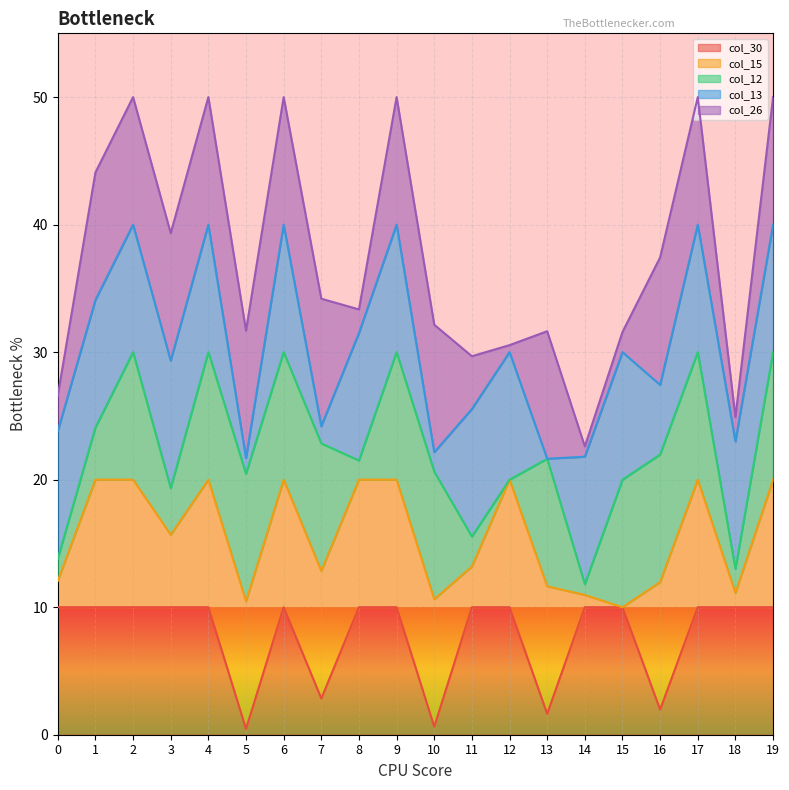

What is the total value across all series at 17?

50.0